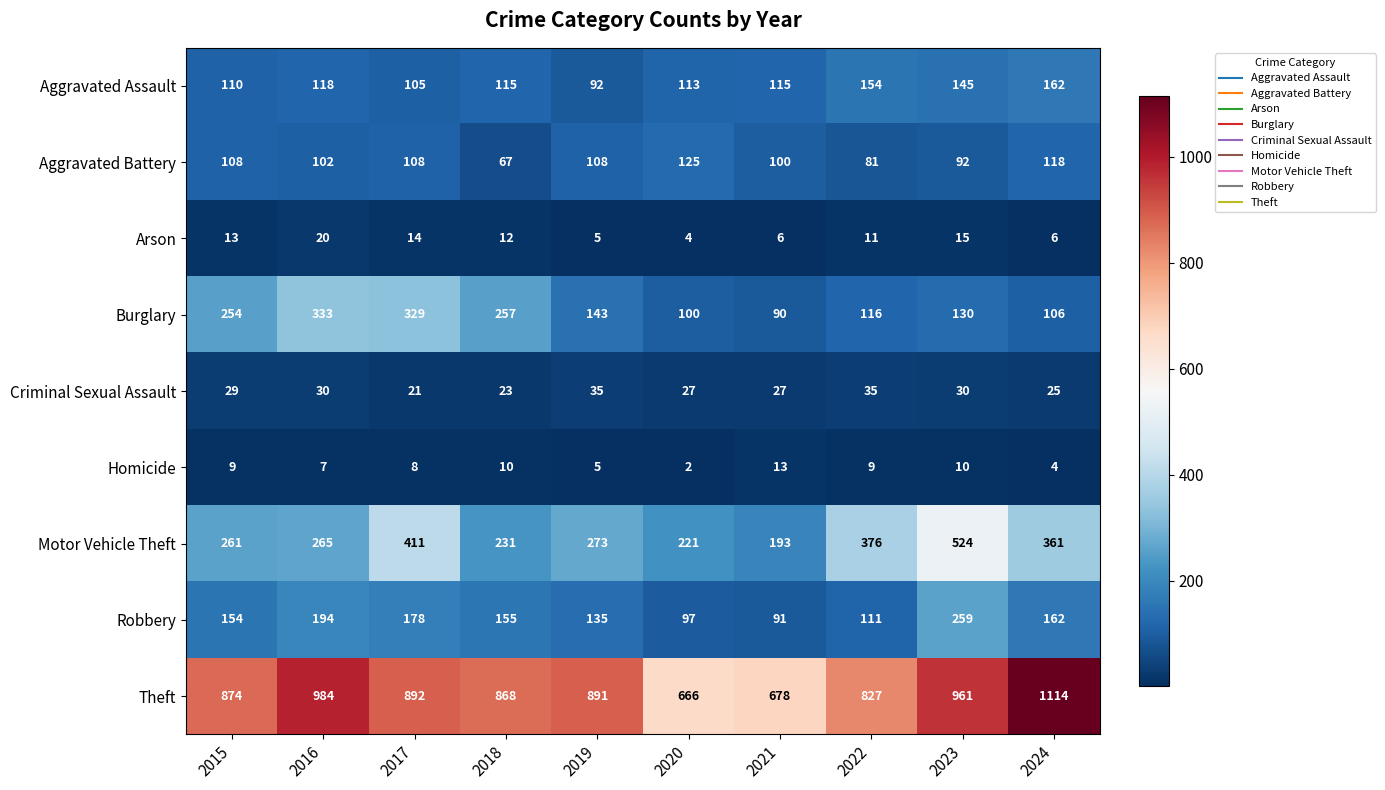

Rank the series at 2020 from lowest to highest value.

Homicide, Arson, Criminal Sexual Assault, Robbery, Burglary, Aggravated Assault, Aggravated Battery, Motor Vehicle Theft, Theft